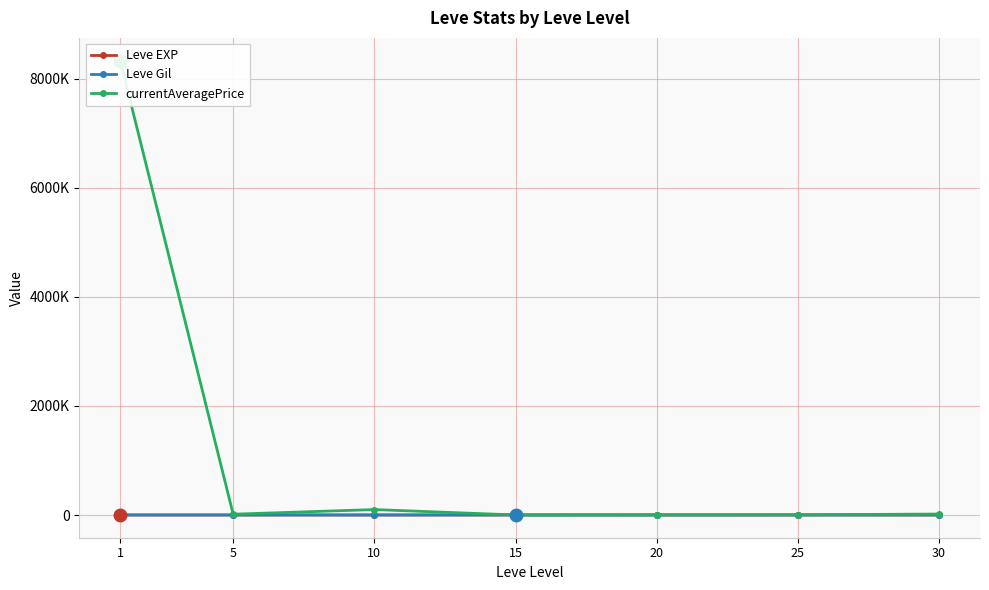

What is the value of the Leve Gil point at the 4th from the left?

623.3